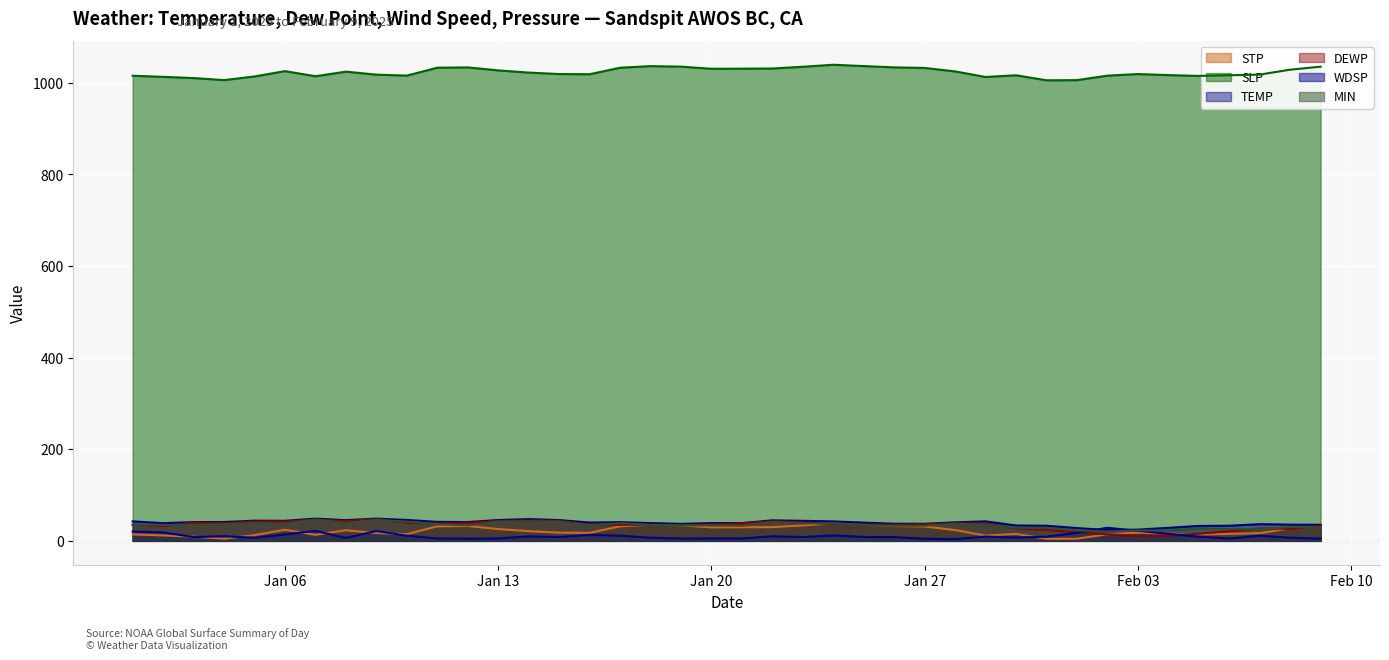

Is the value of WDSP at 2025-02-02 greater than the value of TEMP at 2025-01-23?

No